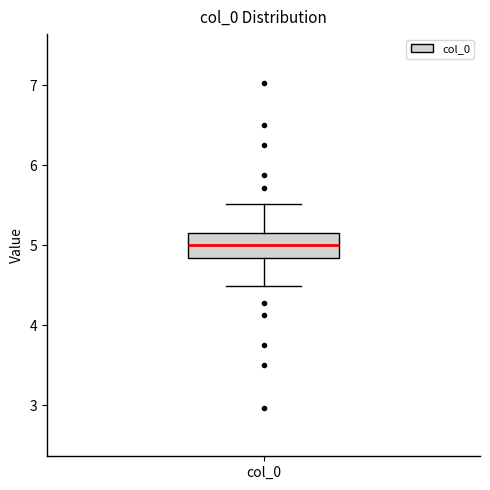

Read this box plot against the y-axis: the position of the median line, the range covered by the box, and the ends of both whiskers. The values are not printed on the chart, so give them approximately, as read against the axis.

median 5.0, box 4.8 to 5.2, whiskers 4.5 to 5.5